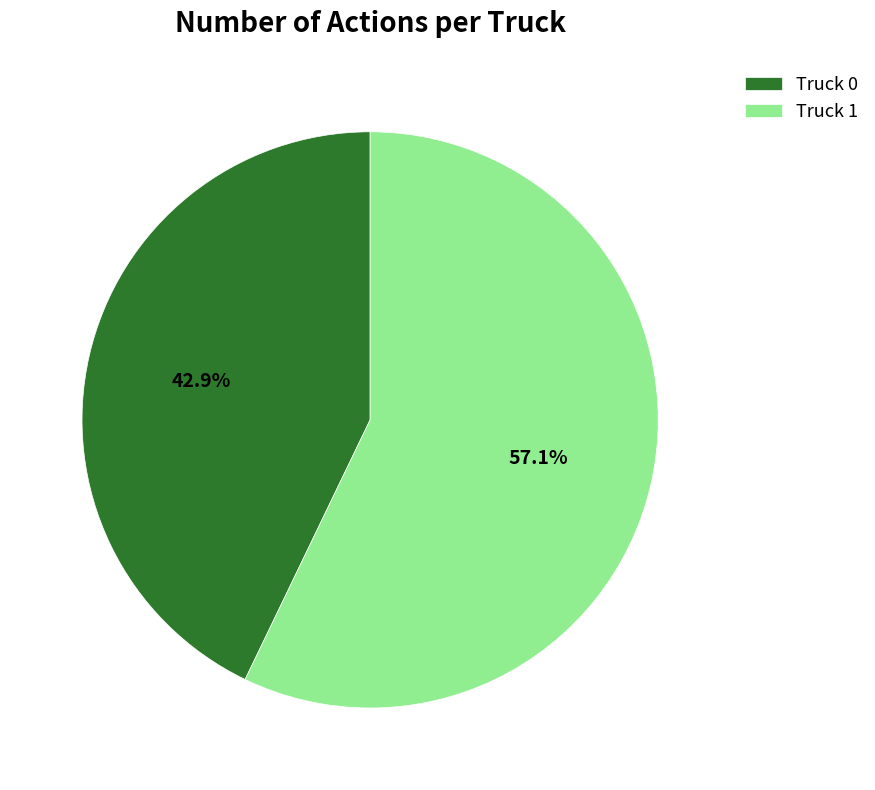

Approximately how many times larger is the value at Truck 1 compared to Truck 0?

1.3